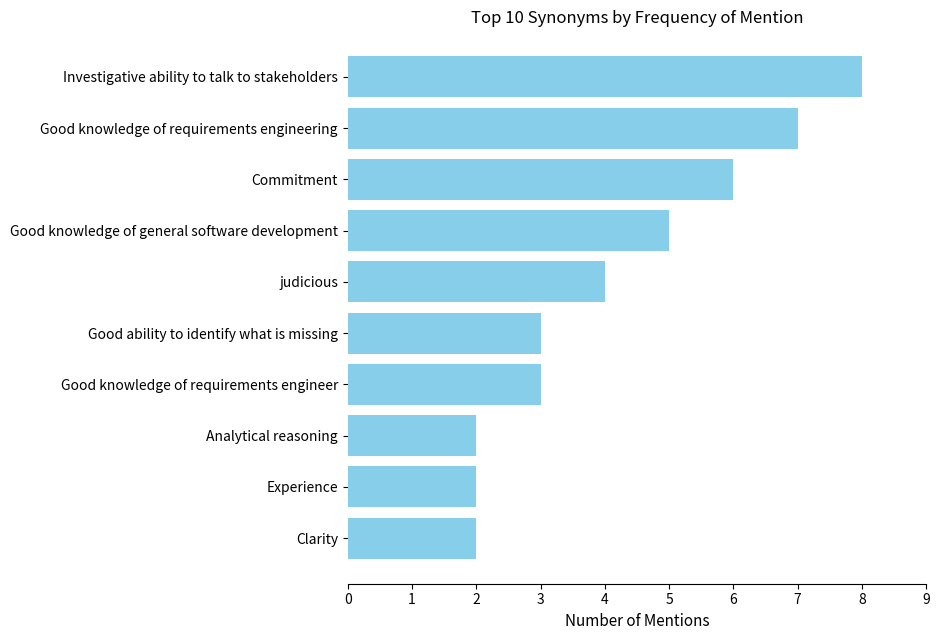

What is the sum of all values?

42